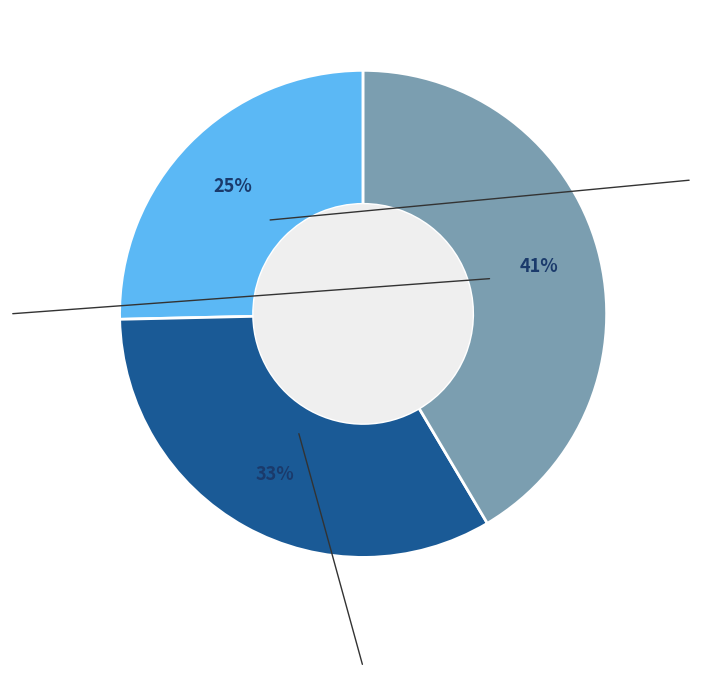

How many segments does this pie chart have?

3